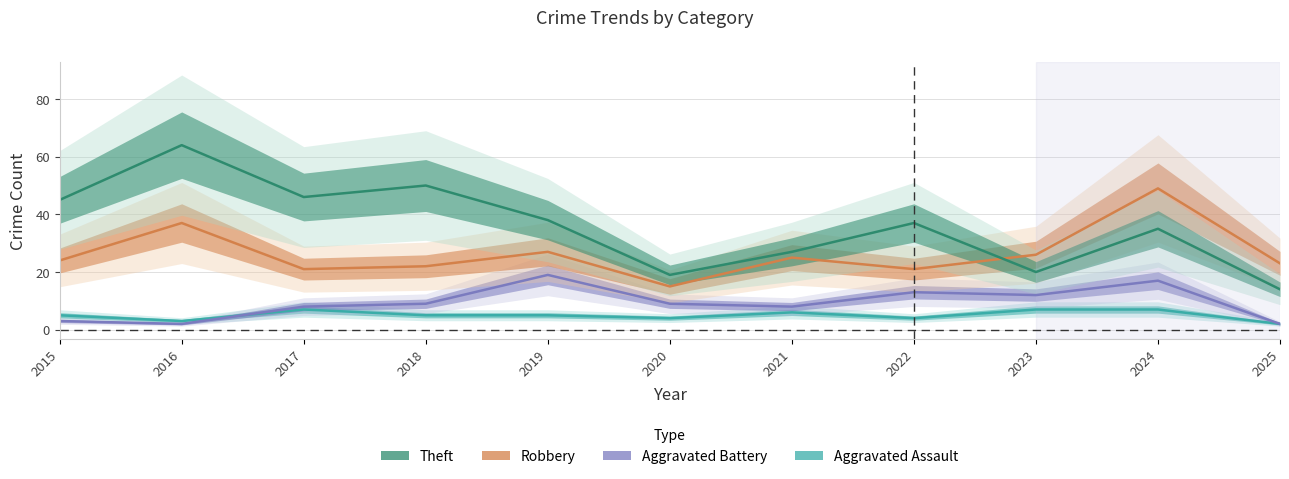

Which series has the largest total across all categories?

Theft